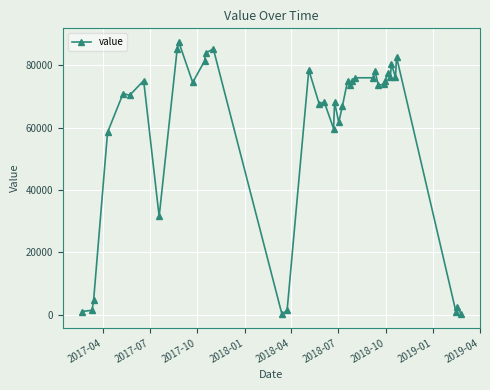

What is the sum of all values?

2356400